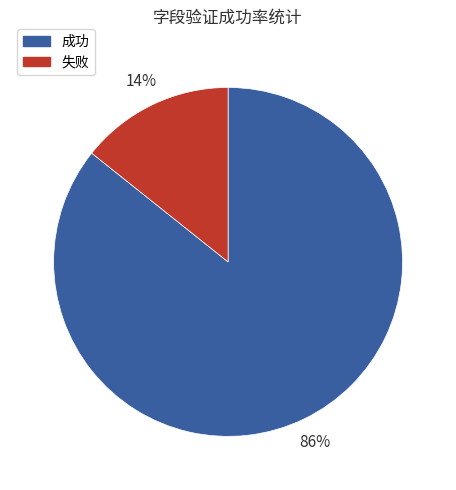

Between 失败 and 成功, which is larger?

成功